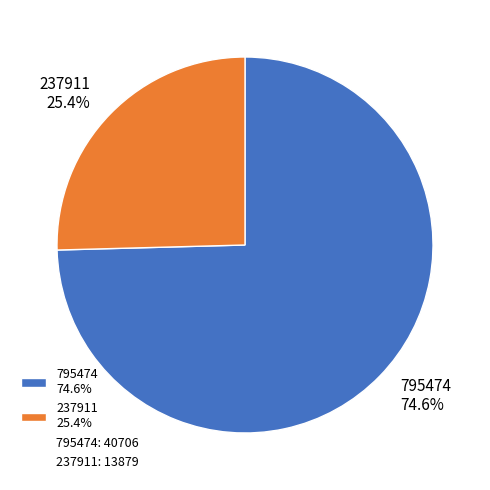

To the nearest percent, what is the difference between the 795474 and 237911 slice percentages?

49%